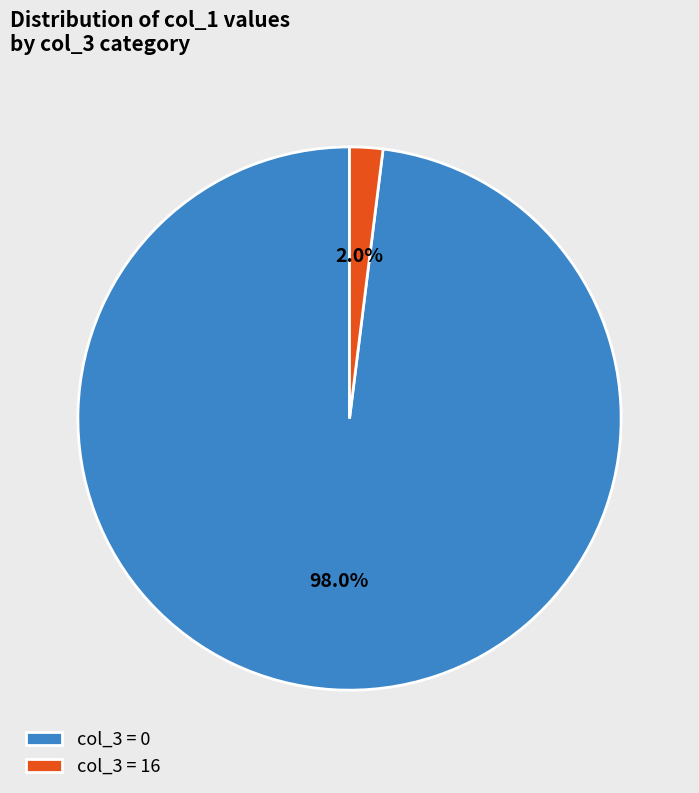

How many slices are in this pie chart?

2